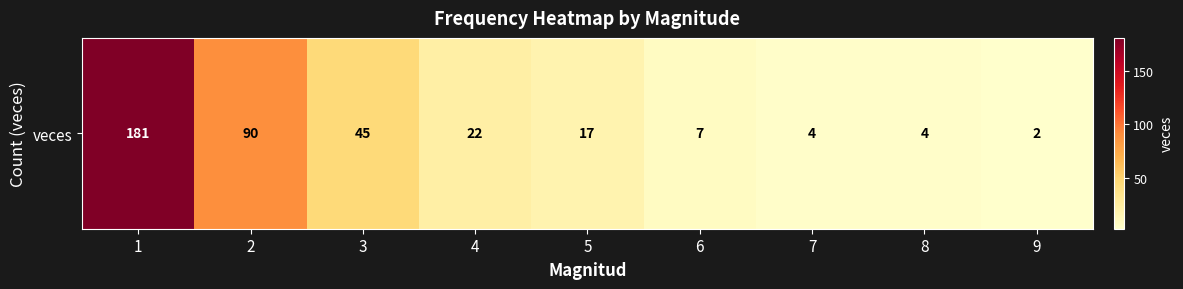

What is the sum of the values at 2 and 1?

271